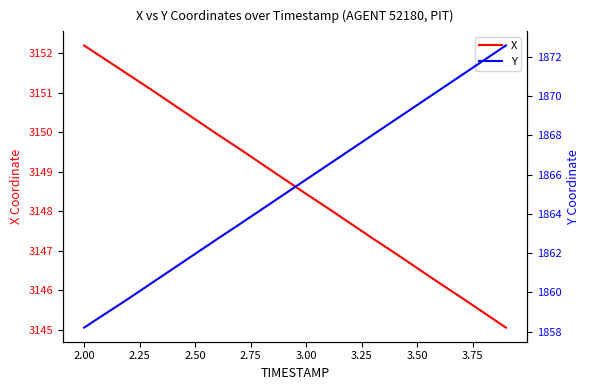

What are all the series names shown in the legend?

X, Y